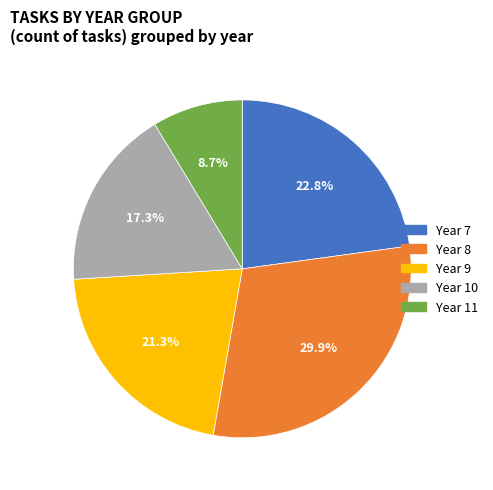

What is the smallest slice in the pie chart?

Year 11